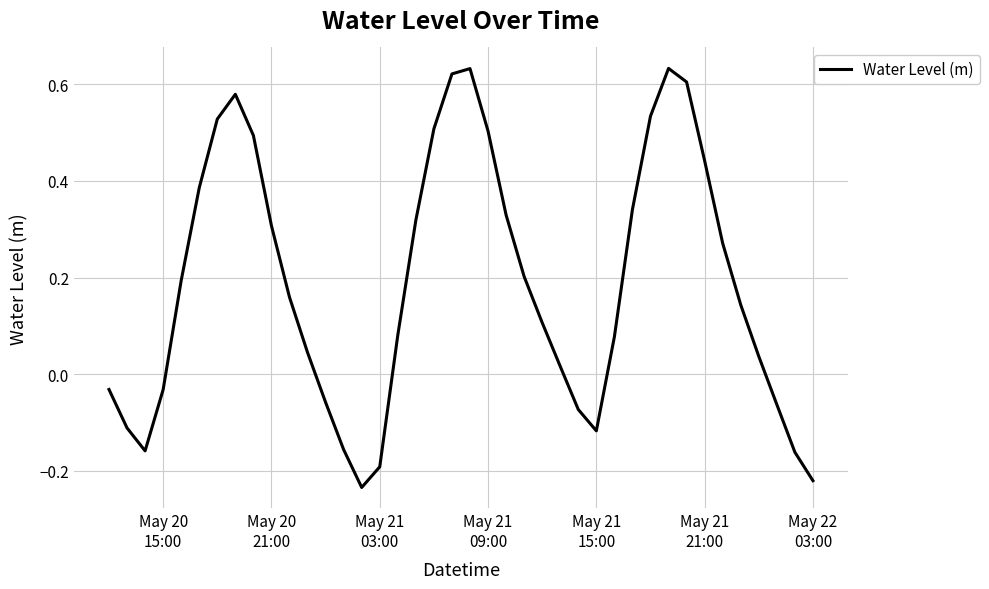

How many lines are shown in the chart?

1